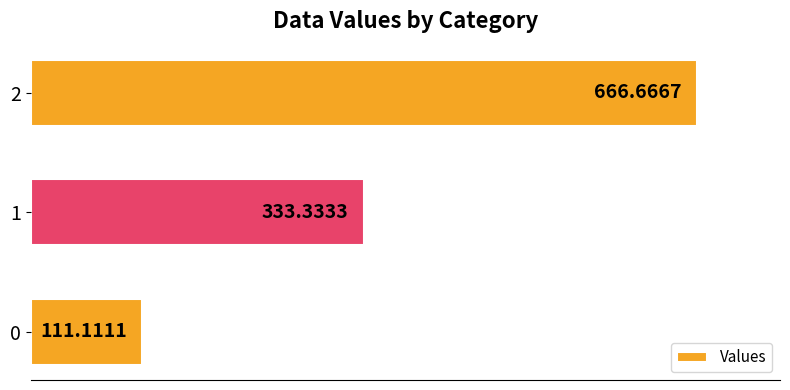

List the labels in order of value, smallest first.

0, 1, 2